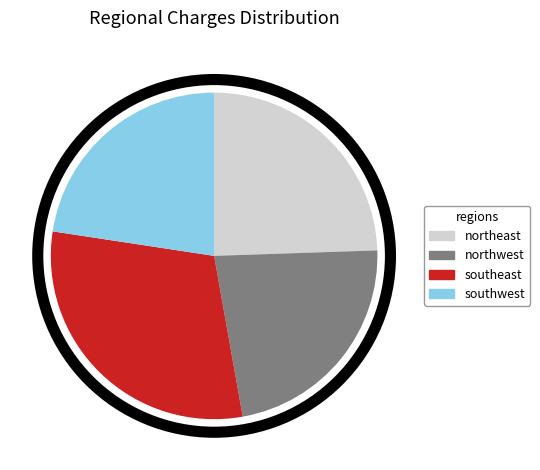

Does northeast account for over 50% of the chart?

No